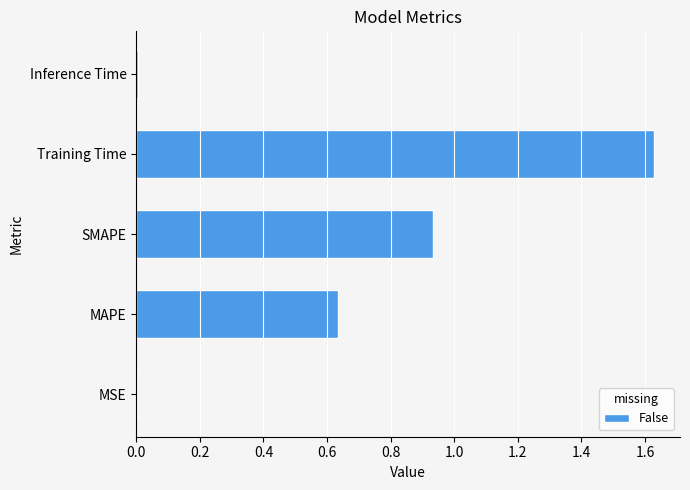

What is the sum of all values?

3.2